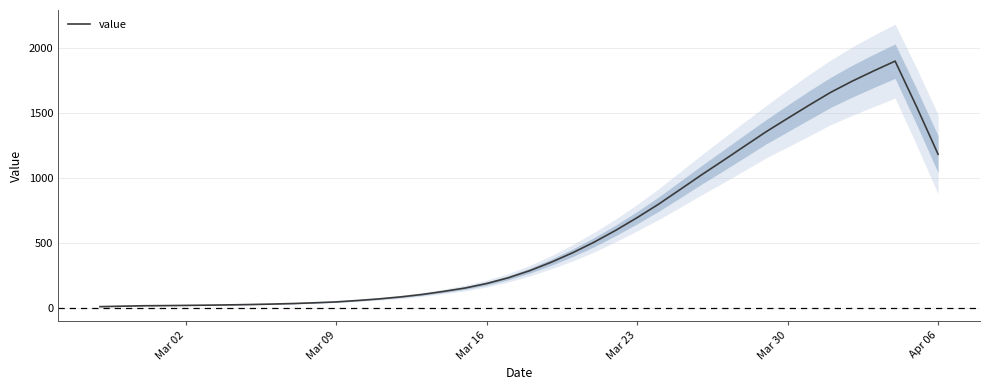

Reading left to right, extract all data points from this chart.

8.4	11.8	15.2	16.4	18.0	19.8	22.0	24.8	28.2	32.4	38.2	45.0	55.8	68.2	83.4	102.2	125.8	151.8	186.4	230.2	285.0	350.0	423.0	504.6	595.0	693.0	796.8	909.0	1022.2	1131.6	1242.6	1353.2	1455.8	1557.2	1655.6	1741.4	1820.2	1895.8	1545.4	1179.6